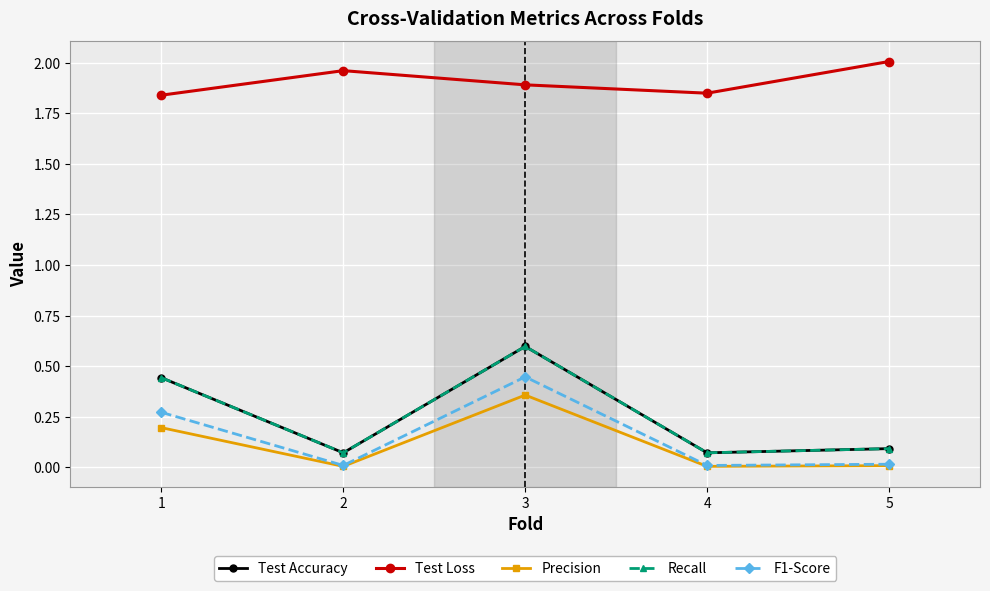

True or false: Test Loss has a value of 1.2 at 3.

False